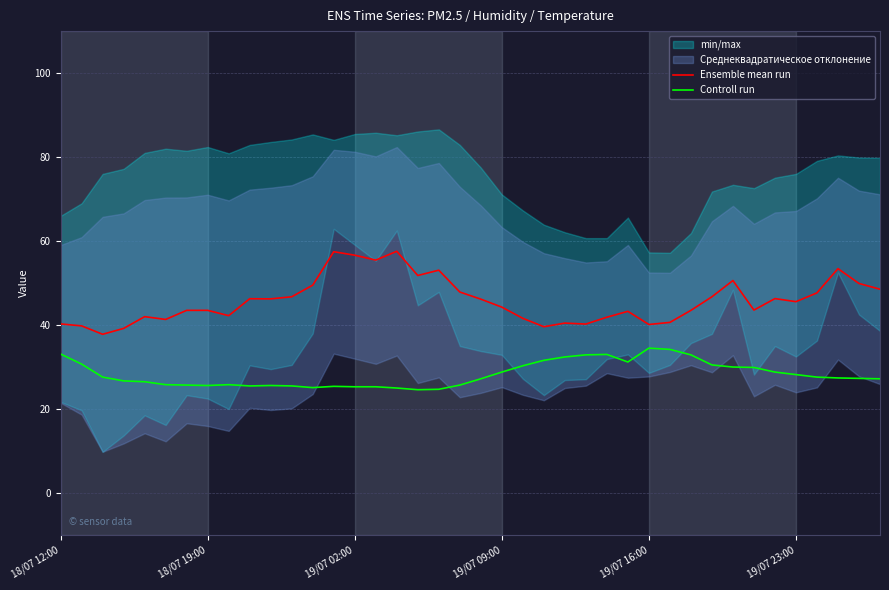

Where does the Ensemble mean run series first go above 45?

9